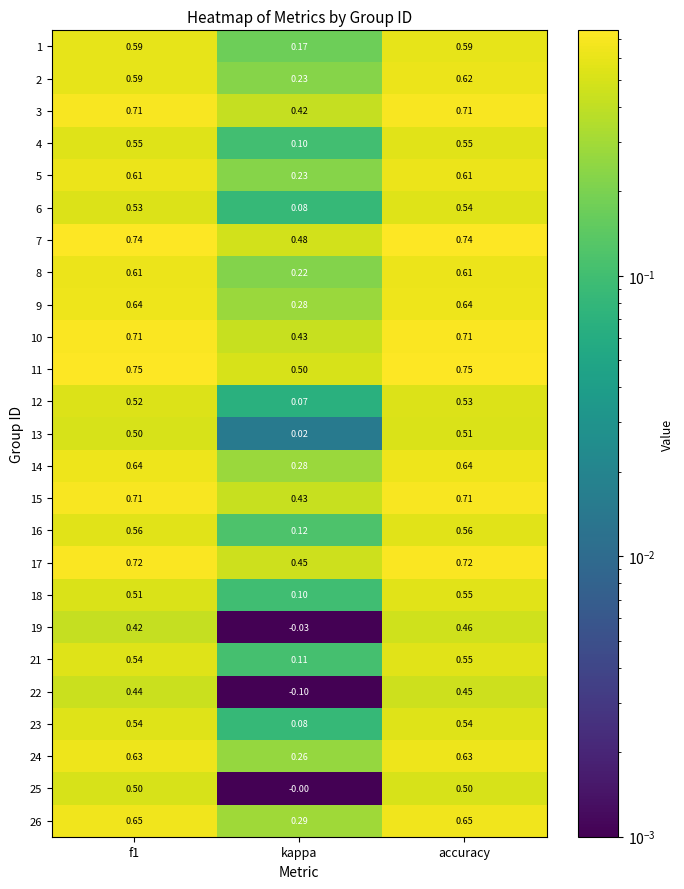

At which label is 4 closest to 0?

kappa